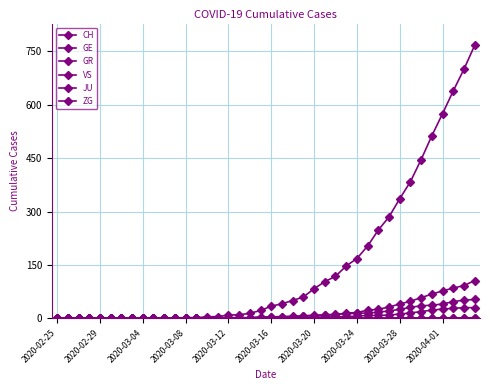

What is the difference between the maximum and second lowest values in the GR series?

30